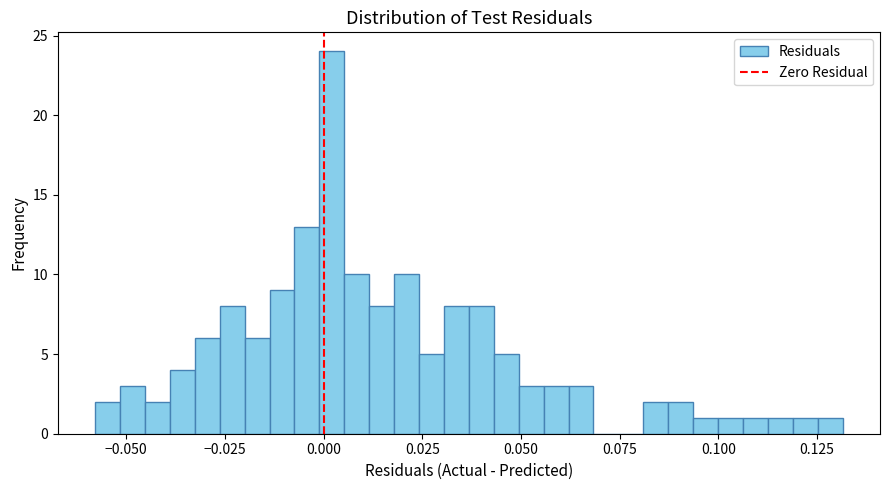

Around what value on the x-axis is the tallest bar? Give the approximate position of its centre, as read against the axis.

0.000